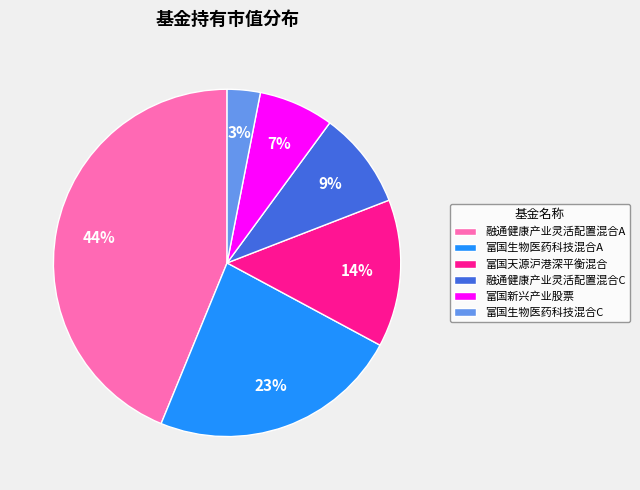

How many segments does this pie chart have?

6